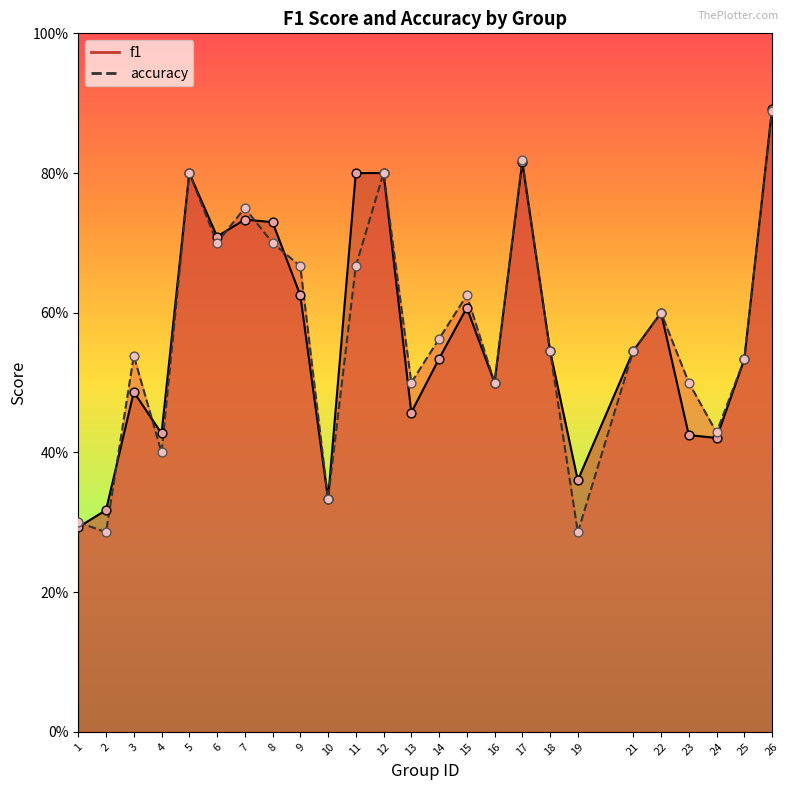

Which series reaches the minimum Y coordinate?

accuracy